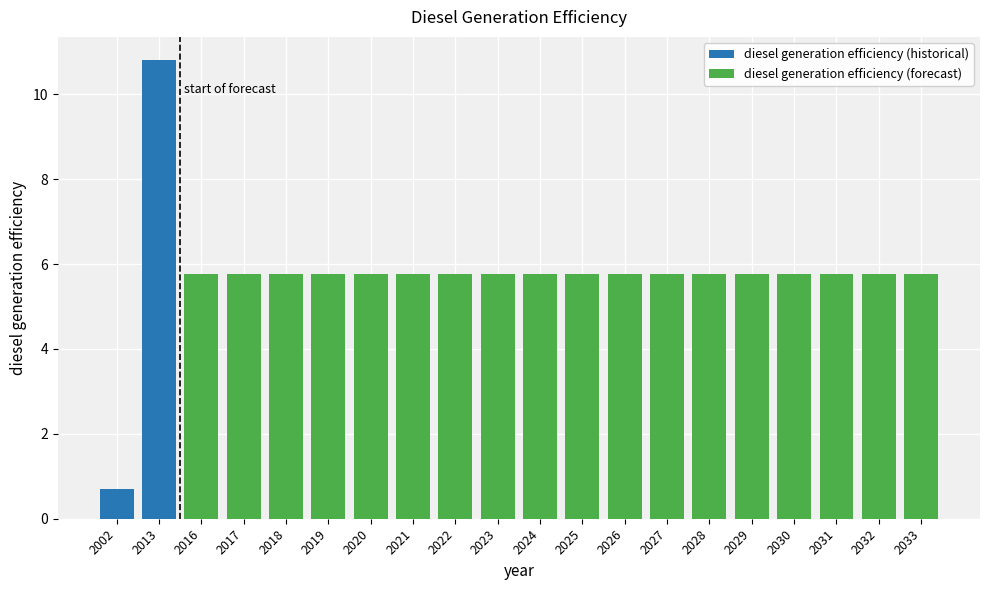

What is the value of the 11th bar from the left?

5.8